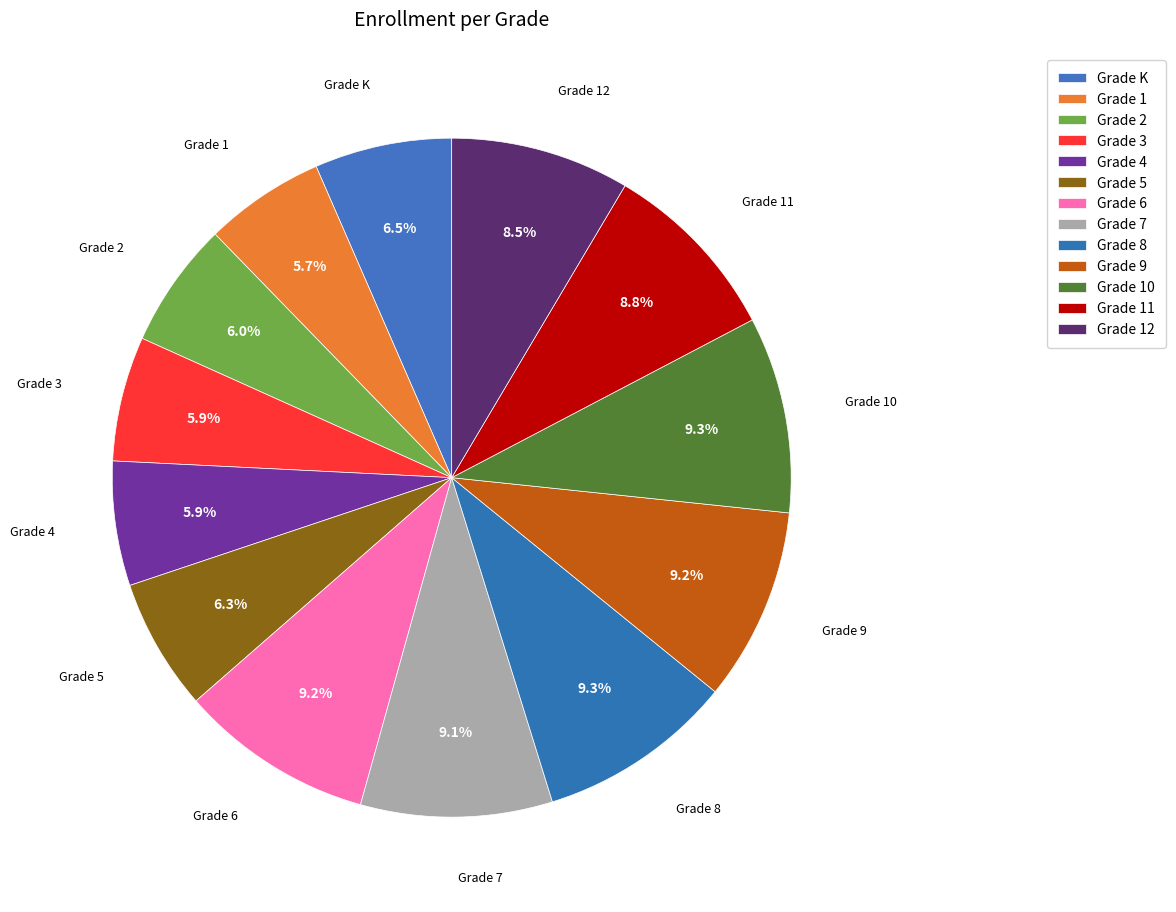

How many slices are in this pie chart?

13